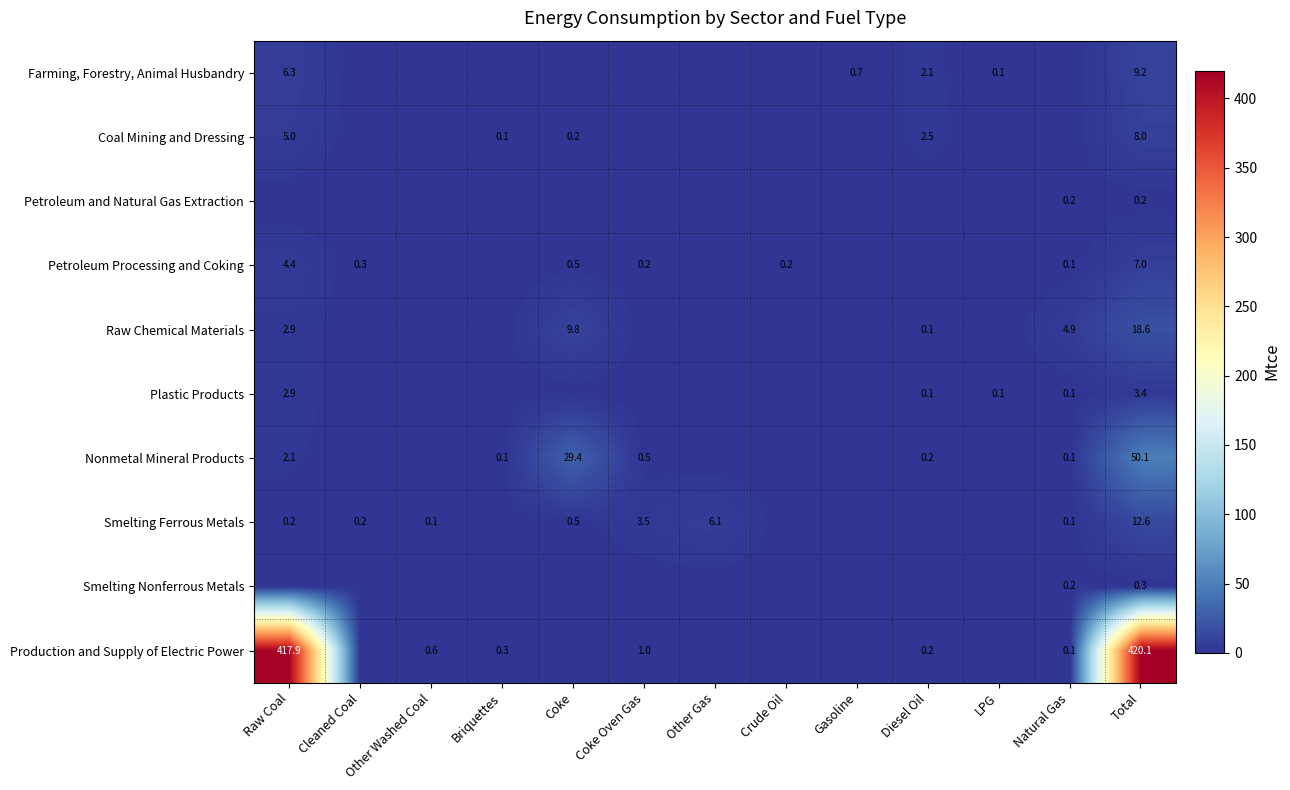

What is the sum of all Petroleum and Natural Gas Extraction values?

0.4